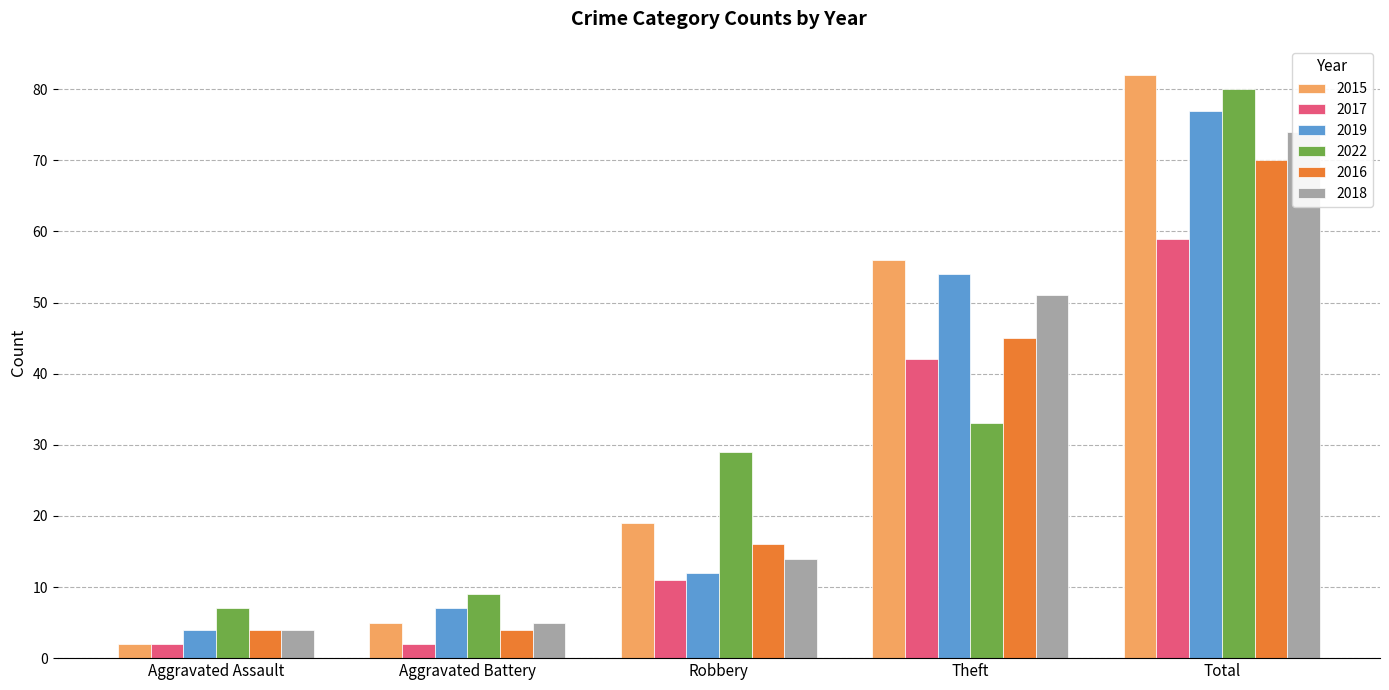

Count the number of categories in the chart.

5